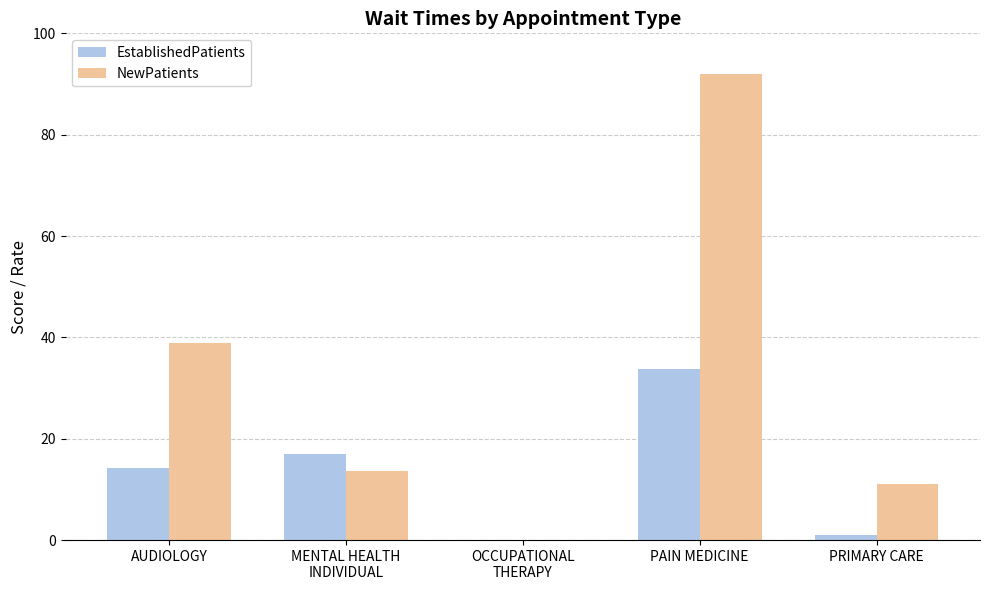

Count the number of categories in the chart.

5